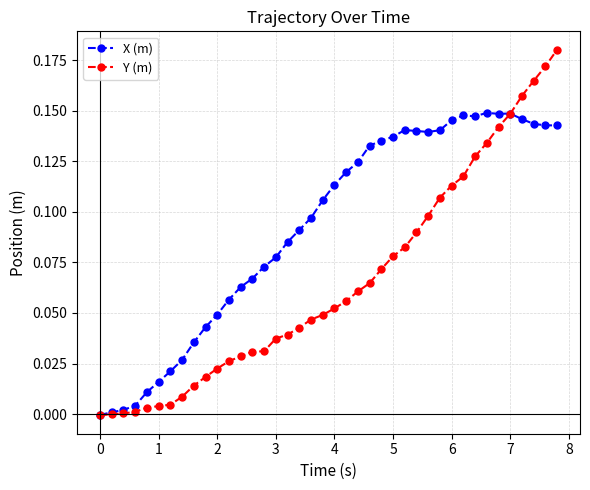

Does the chart display data point markers on the line(s)?

Yes